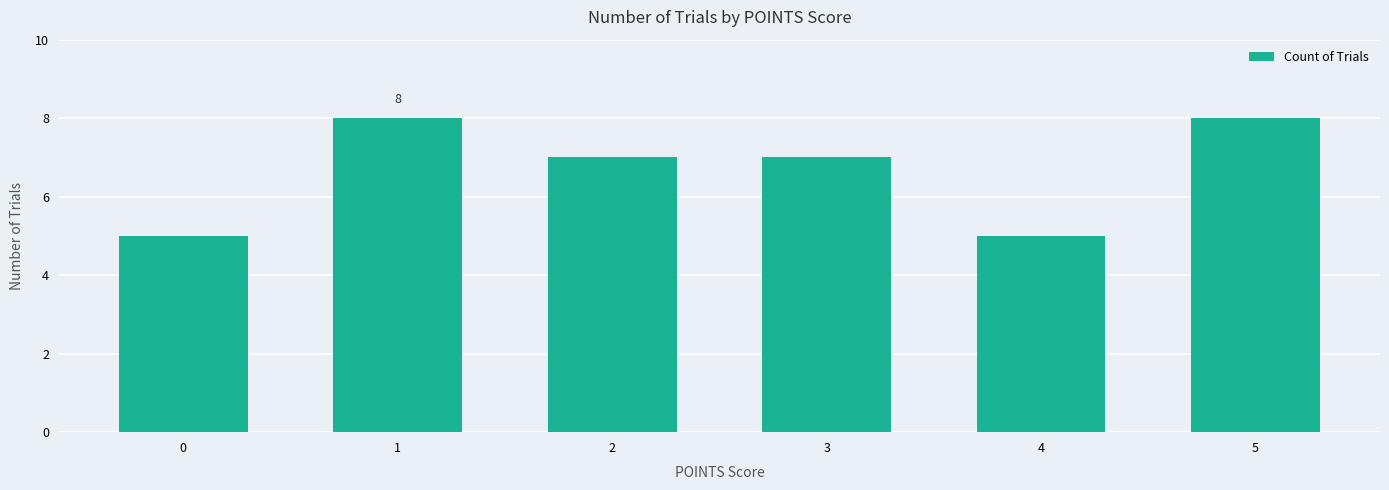

Reading right to left, transcribe all the data shown in this chart.

8	5	7	7	8	5